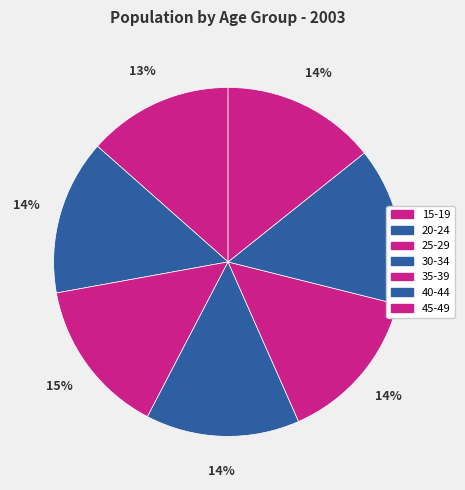

Combined, do 45-49 and 35-39 account for over 50%?

No